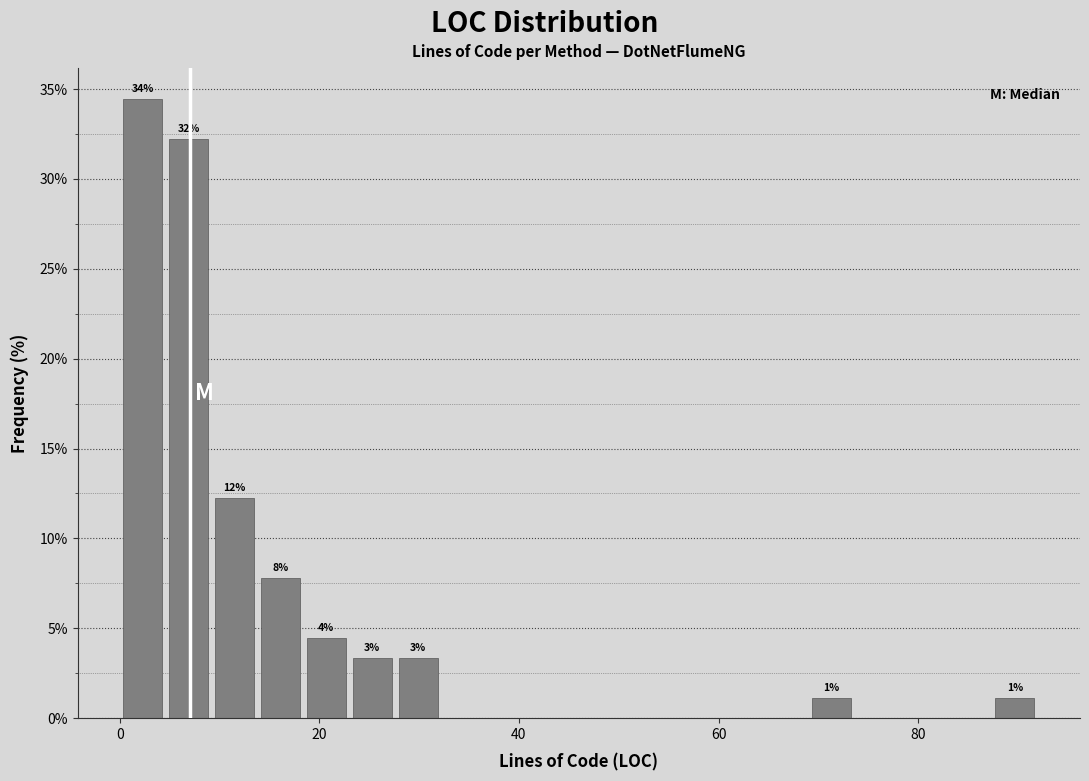

Around what value on the x-axis is the tallest bar? Give the approximate position of its centre, as read against the axis.

2